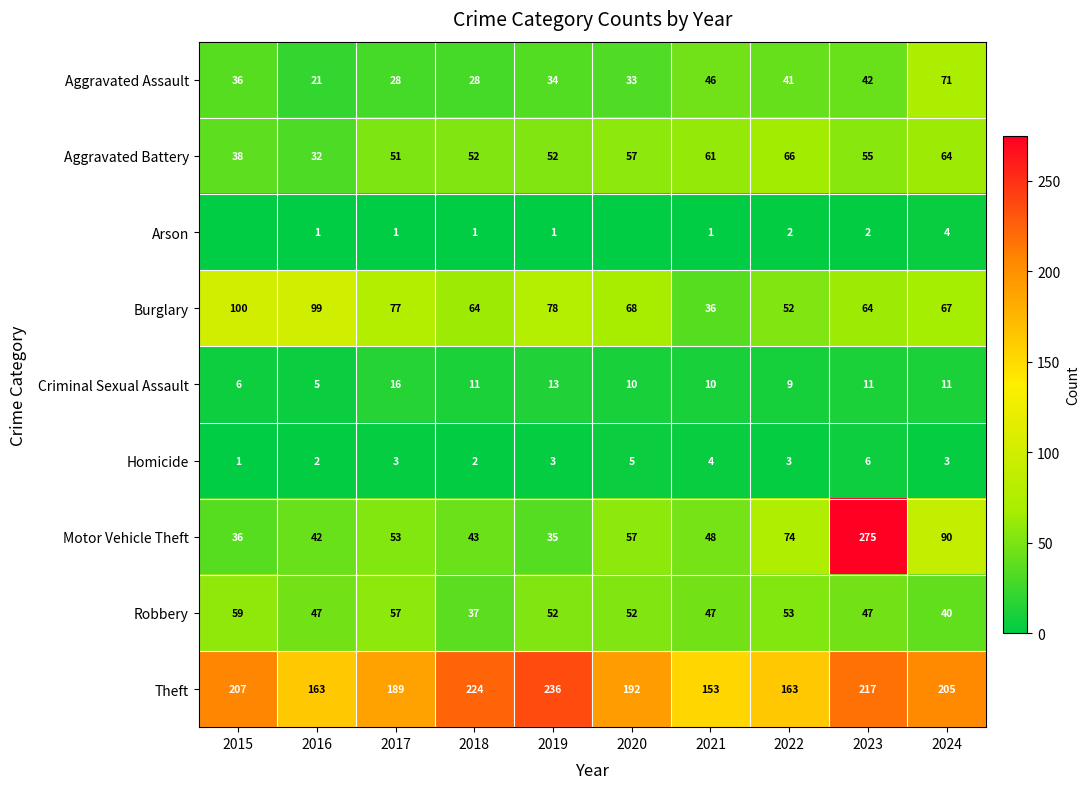

Rank the series at 2016 from lowest to highest value.

Arson, Homicide, Criminal Sexual Assault, Aggravated Assault, Aggravated Battery, Motor Vehicle Theft, Robbery, Burglary, Theft